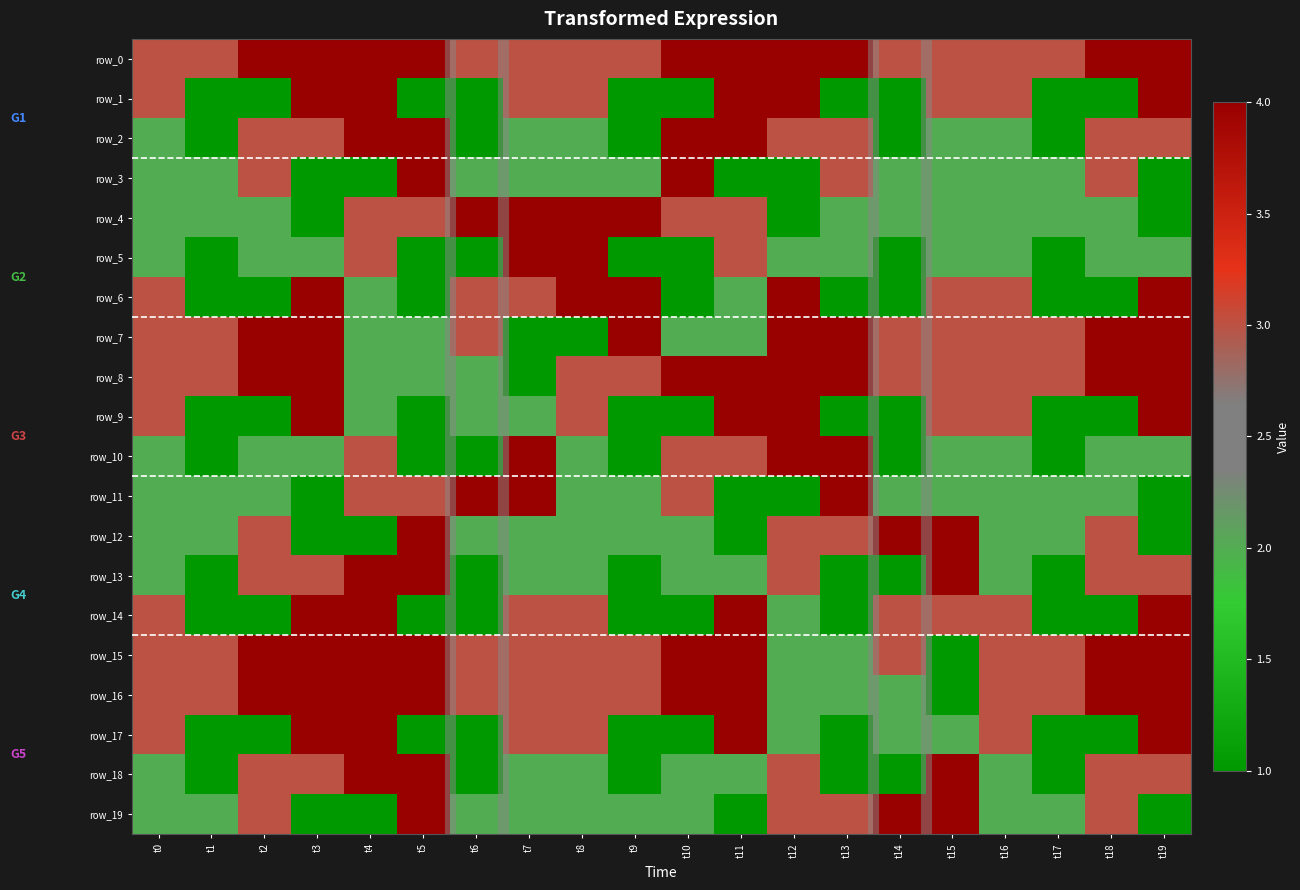

At how many categories does at least one series exceed 3?

16